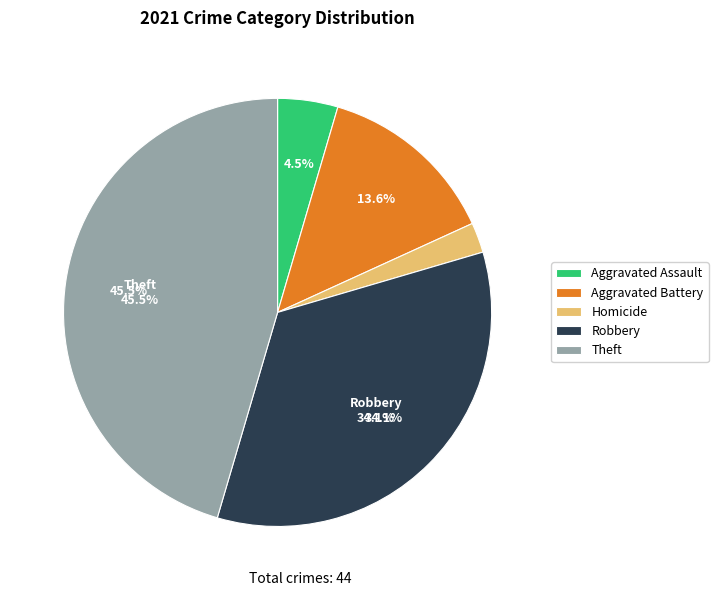

Does Criminal Sexual Assault represent more than half of the total?

No